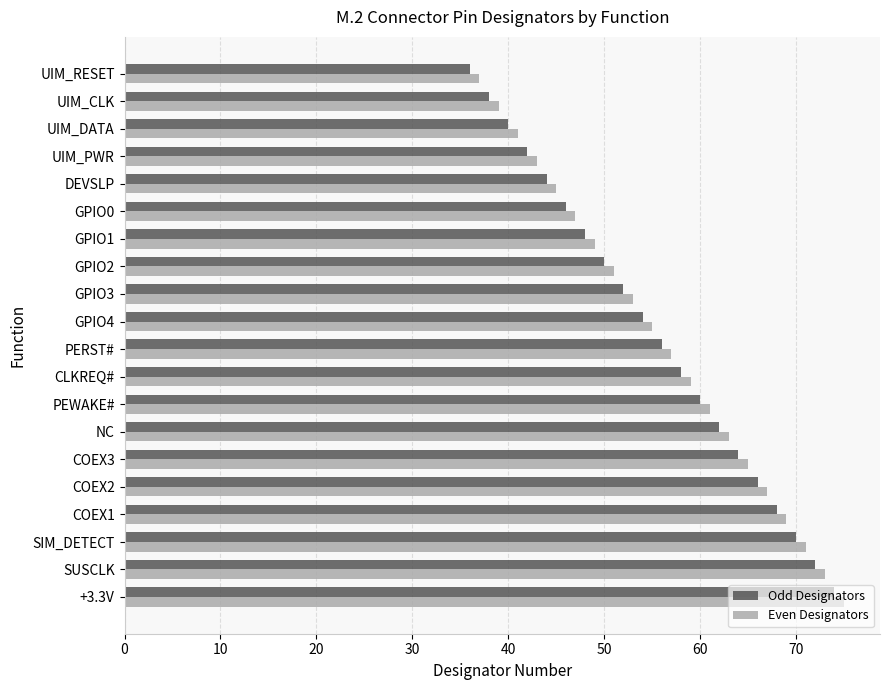

The value of Odd Designators at CLKREQ# is 25. True or false?

False